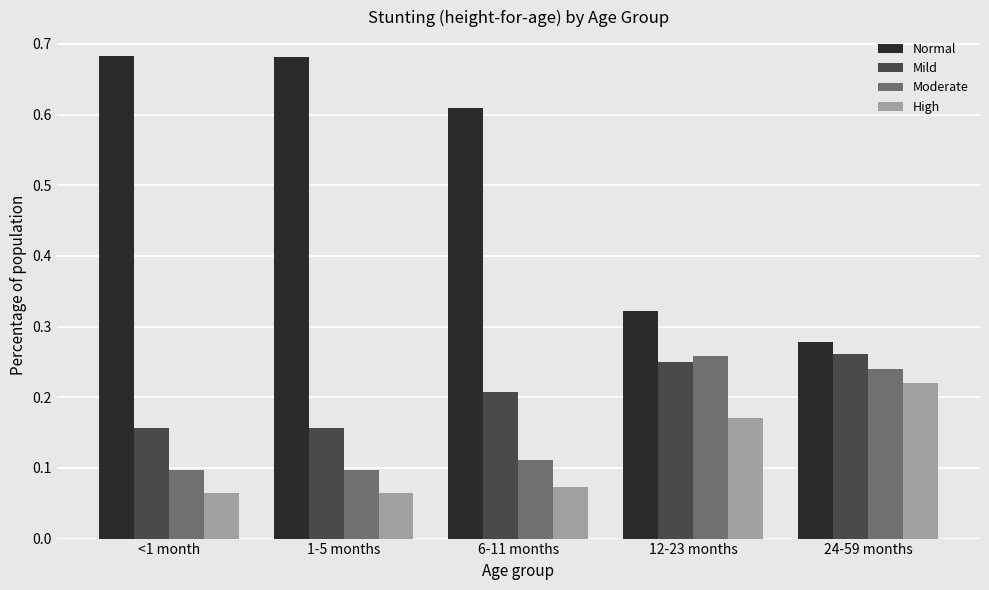

The value of Moderate at 24-59 months is 0.4. True or false?

False